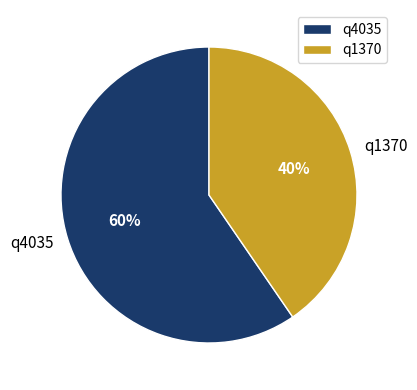

Combined, do q4035 and q1370 account for over 50%?

Yes